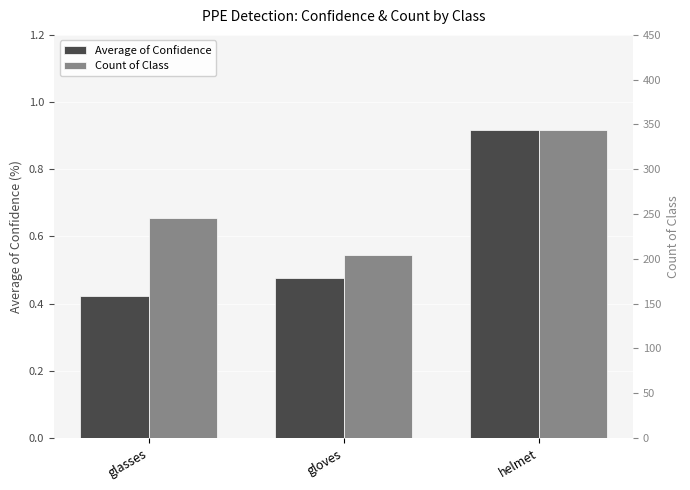

What is the label of the 2nd bar from the right?

gloves